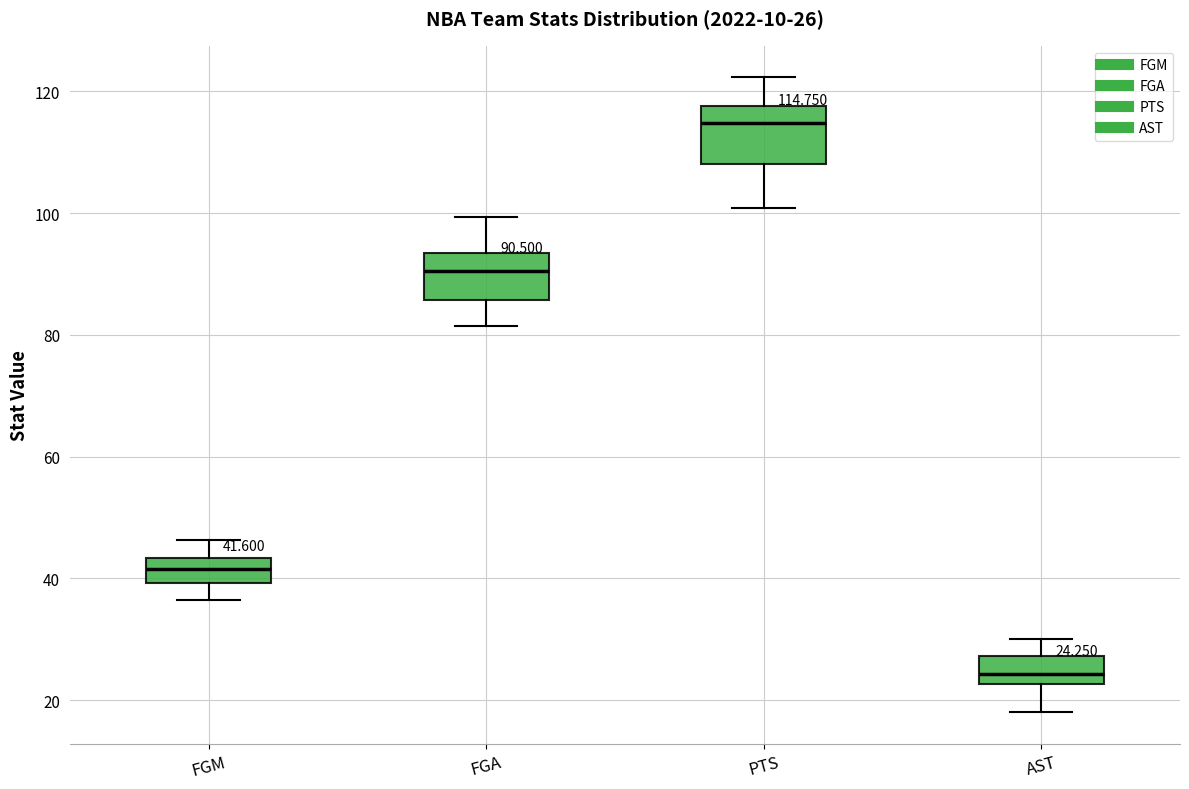

Which box has the highest median line?

PTS